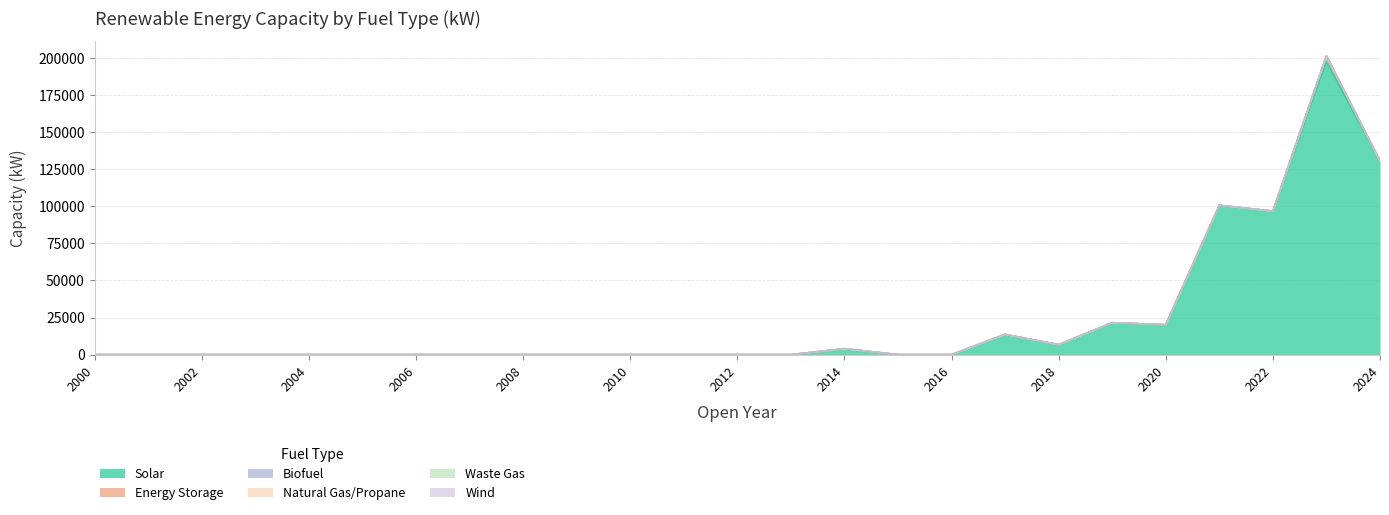

True or false: Energy Storage and Natural Gas/Propane intersect in this chart.

False